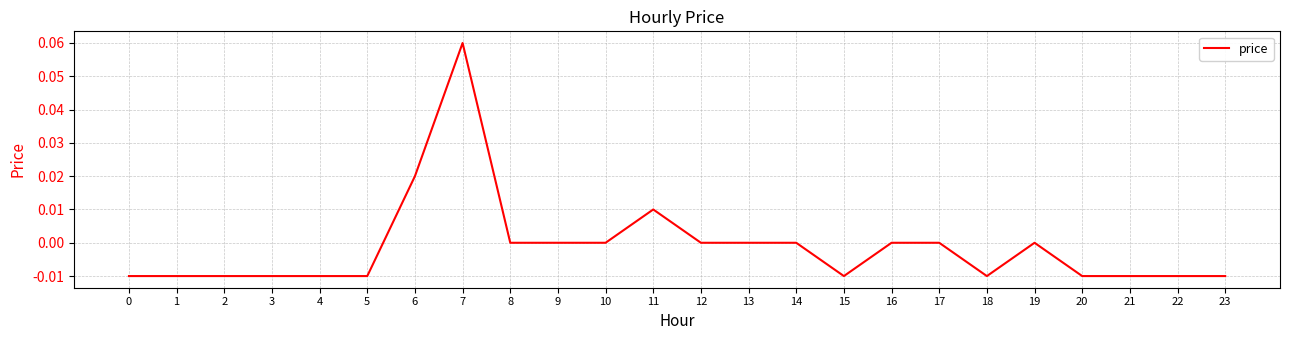

The chart shows a value of 0.0 at 16. True or false?

True